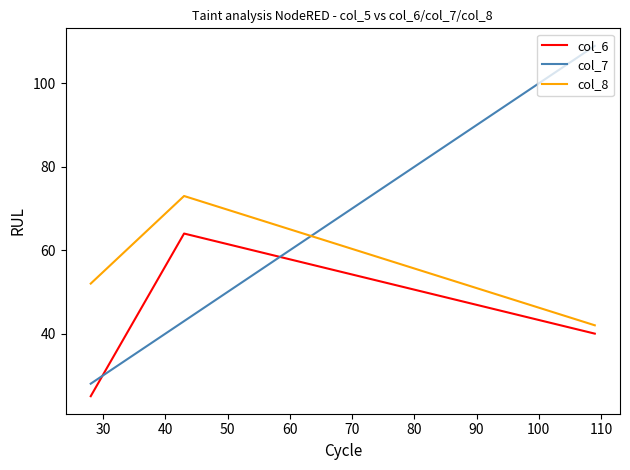

What is the greatest value displayed?

109